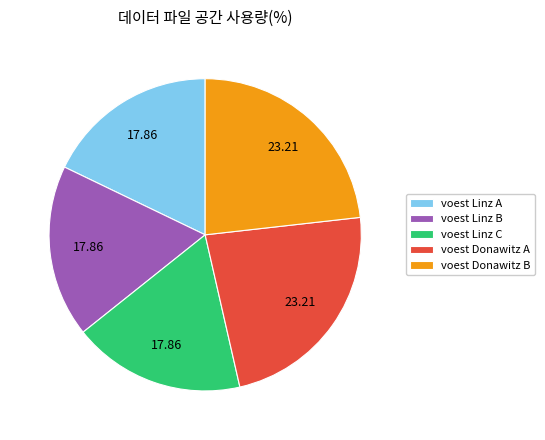

Which has a higher value, voest Donawitz A or voest Linz B?

voest Donawitz A